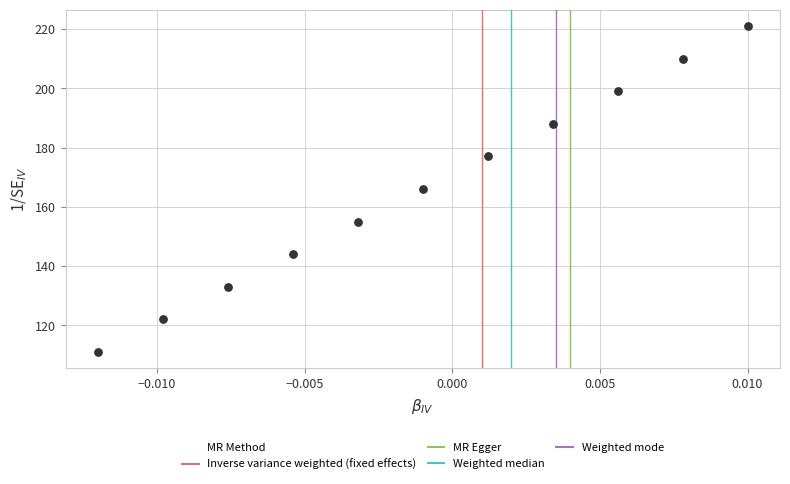

What is the average Y value?

166